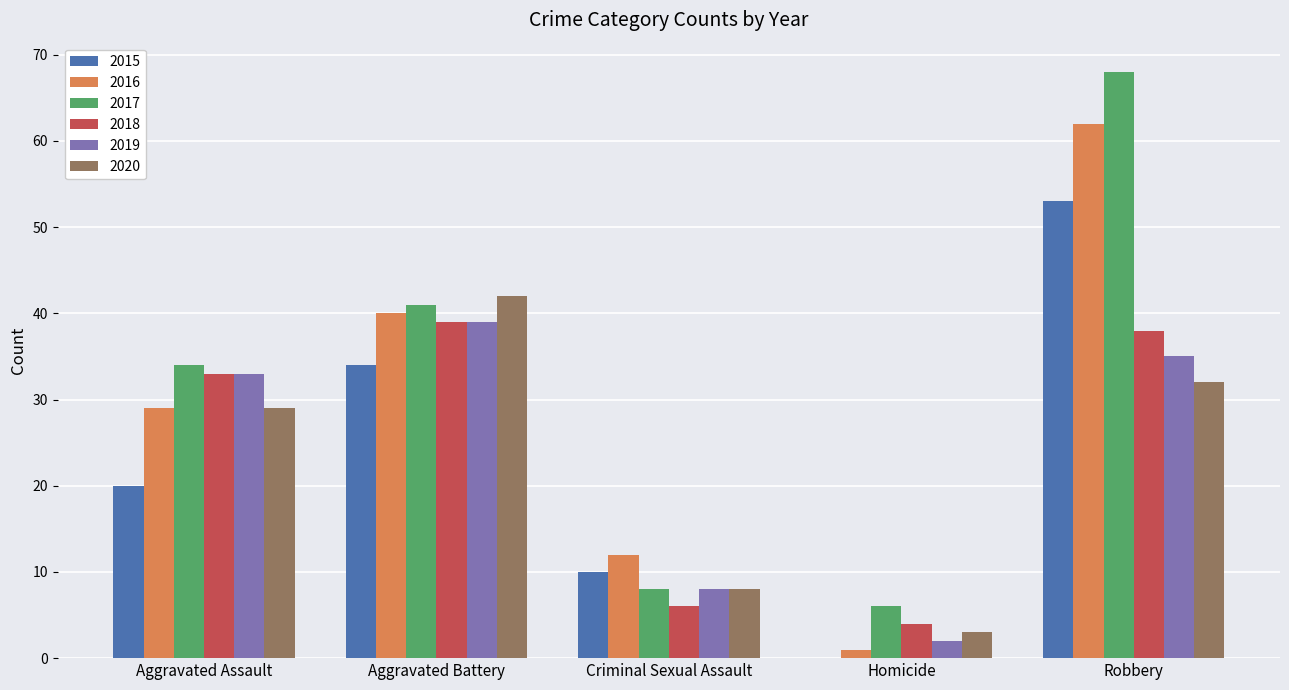

Is it true that 2015 equals 34 at Aggravated Battery?

True